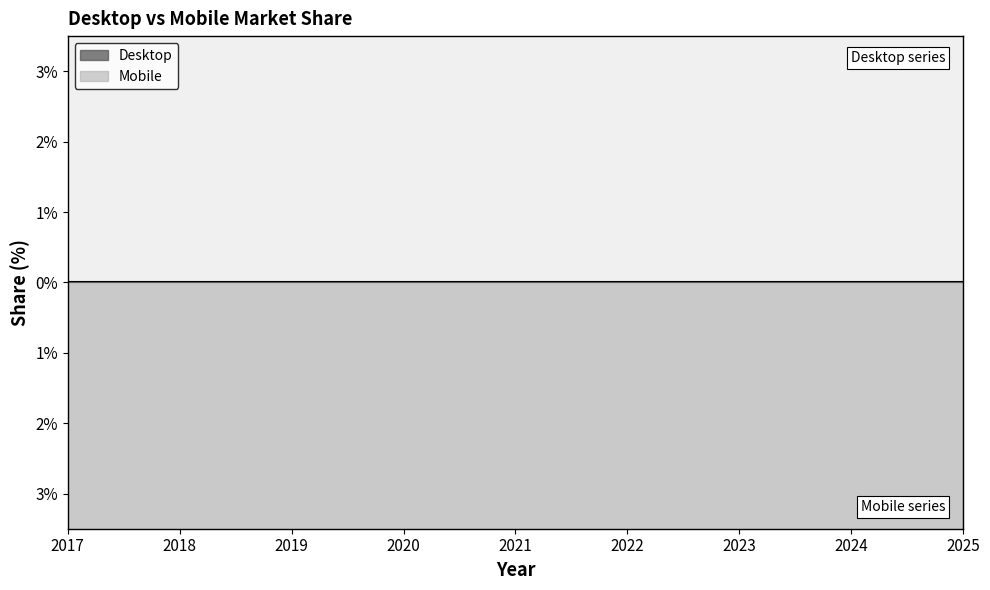

What are all the series names shown in the legend?

Desktop, Mobile